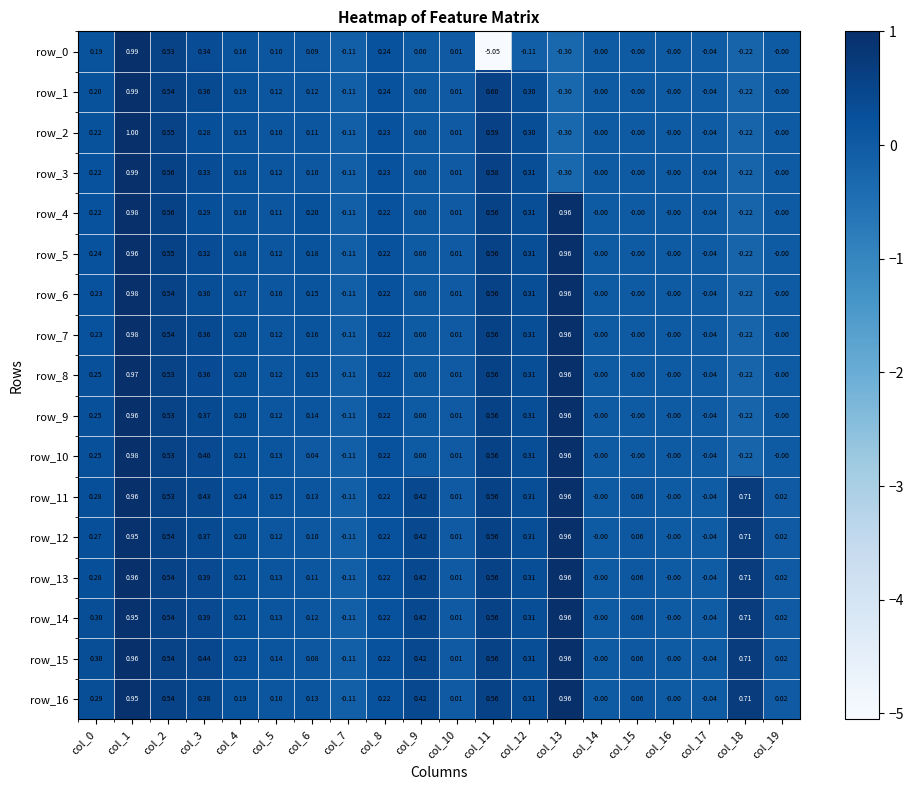

What is the spread (max minus min) of values at col_12?

0.4